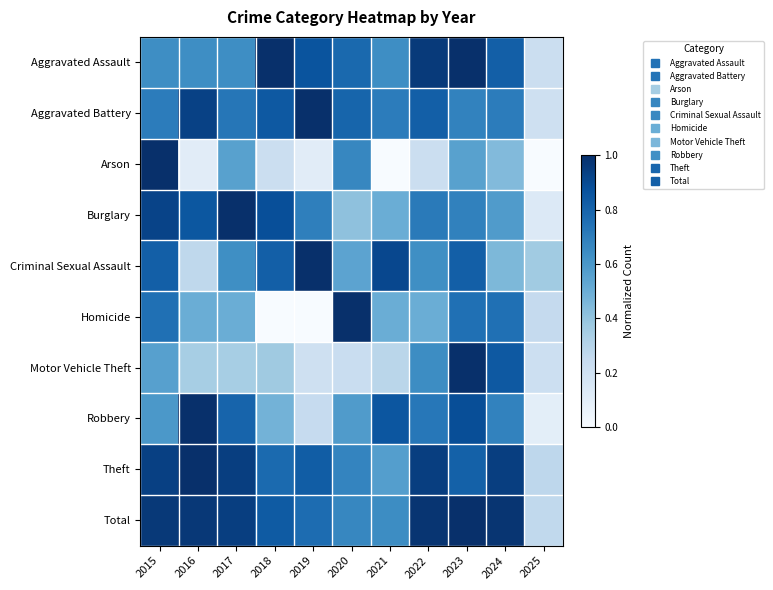

Between 2021 and 2023, which is larger?

2023